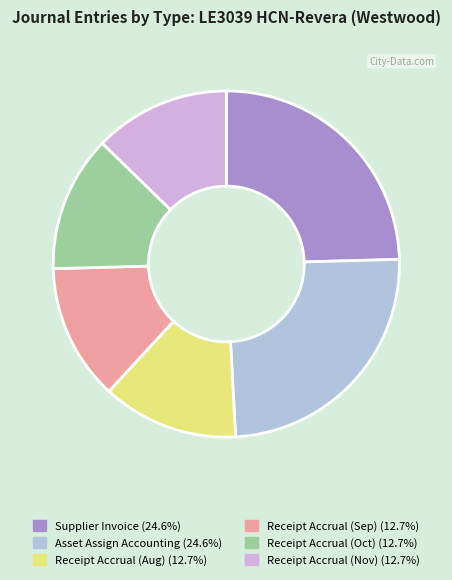

How many slices are in this pie chart?

6